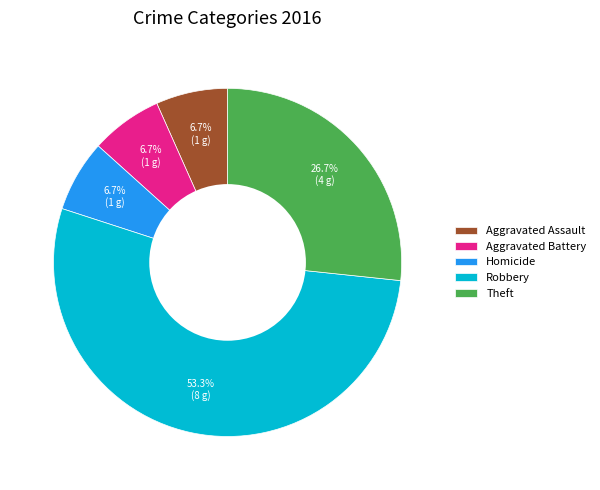

Which category has the biggest portion of the pie?

Robbery